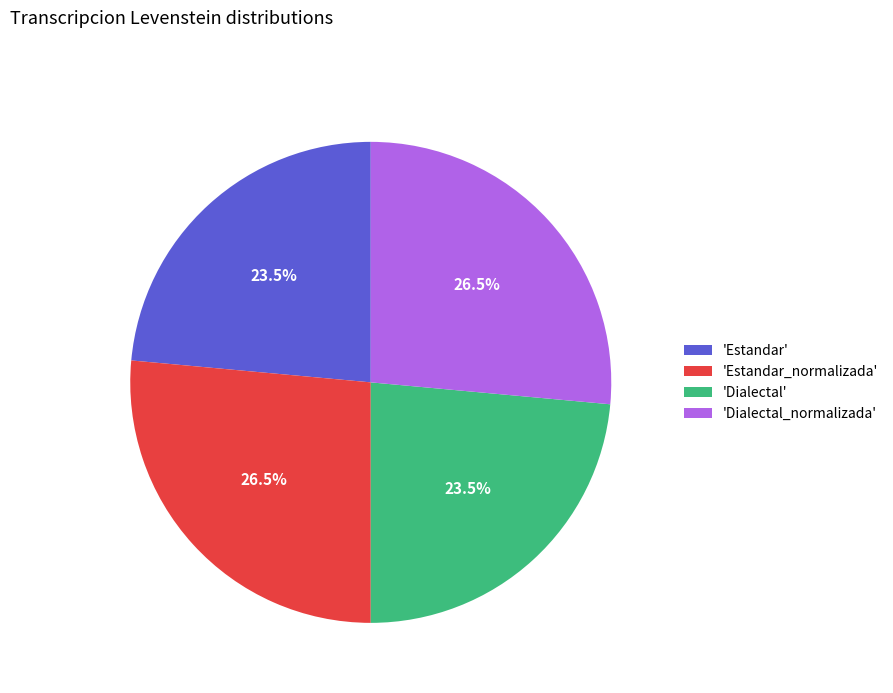

How many segments does this pie chart have?

4